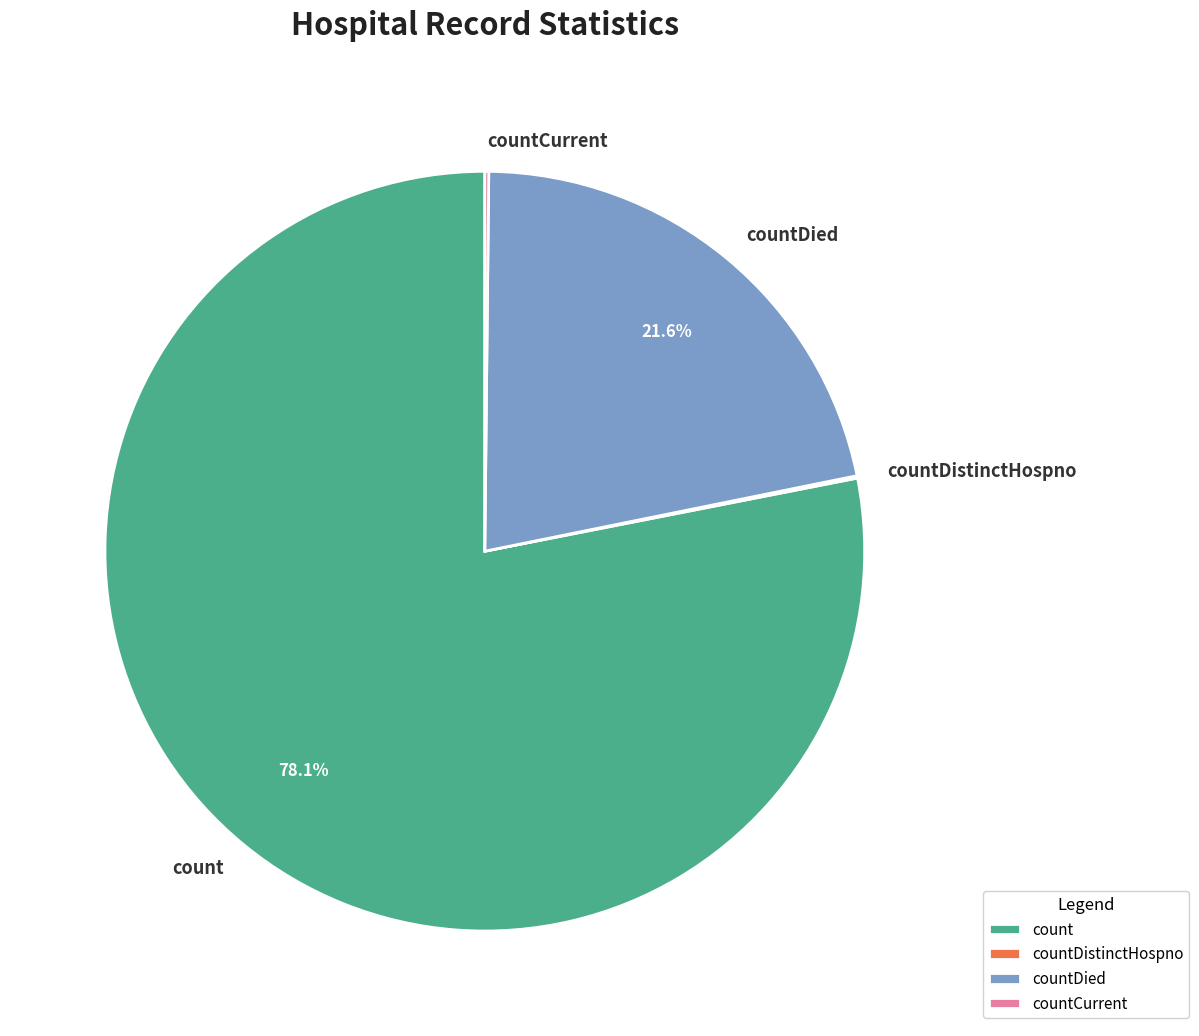

What is the largest slice in the pie chart?

count